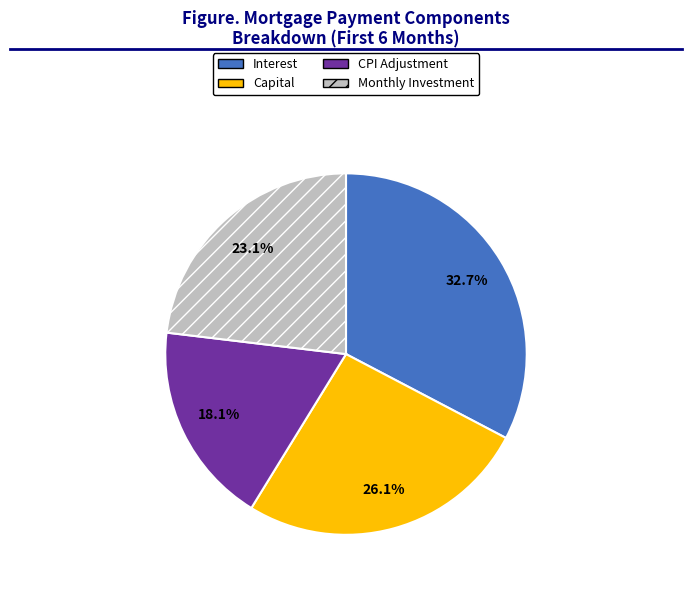

Is there any slice that represents more than half of the pie?

No